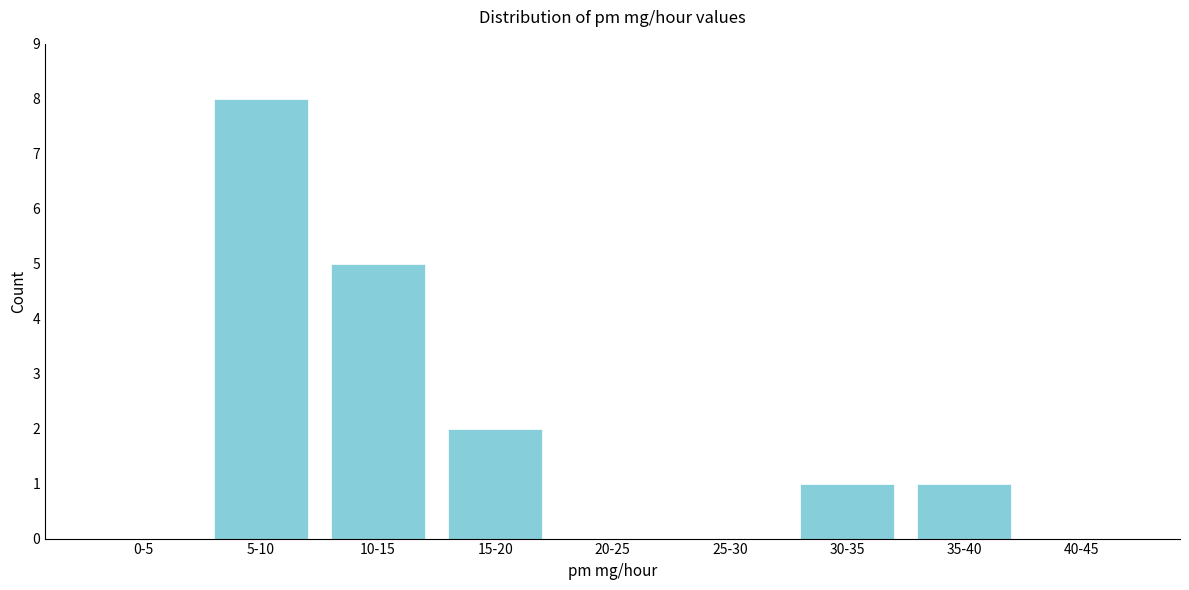

Reading left to right, transcribe all the data shown in this chart.

0-5=0	5-10=8	10-15=5	15-20=2	20-25=0	25-30=0	30-35=1	35-40=1	40-45=0